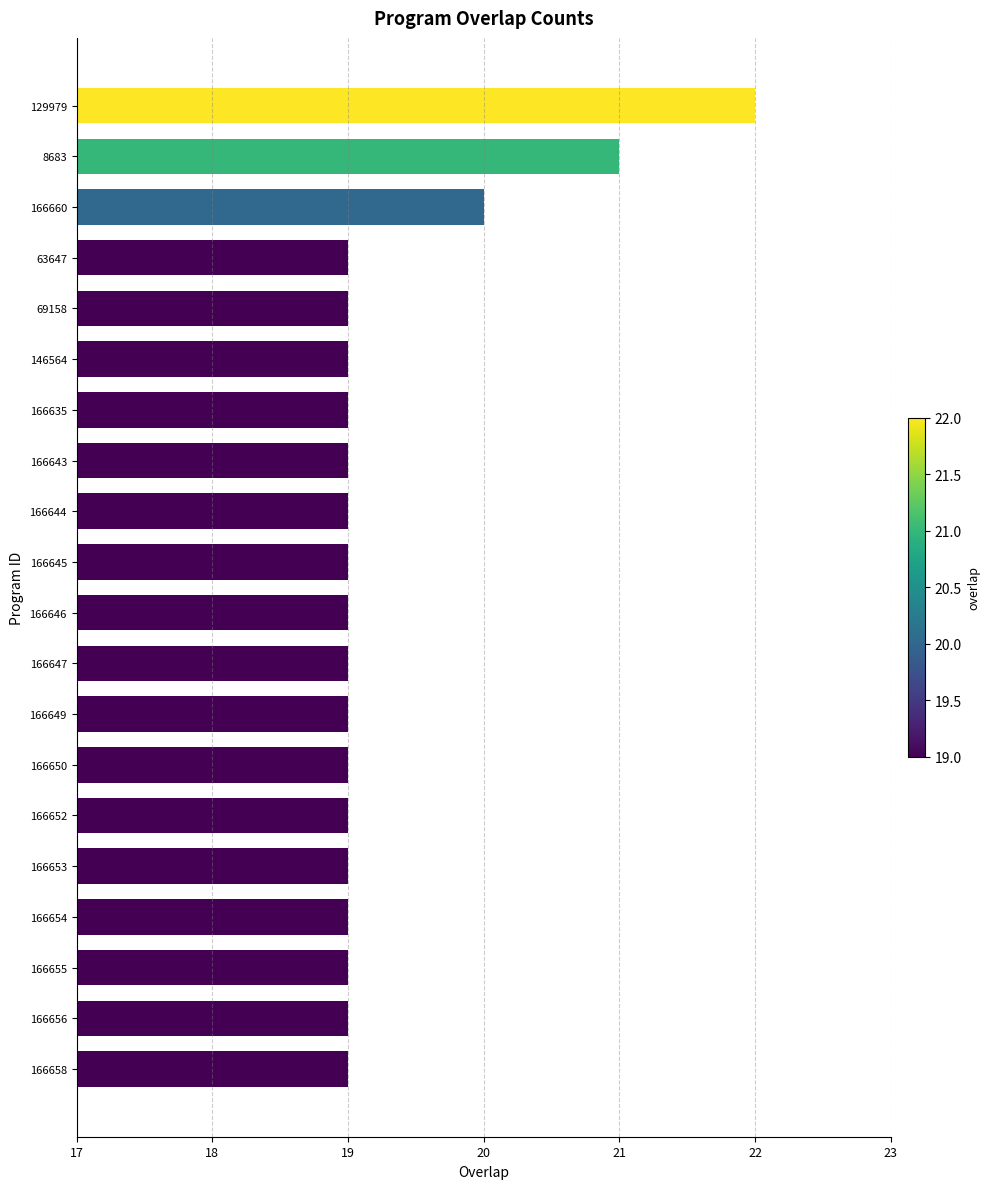

Are the bars grouped side by side (vs. stacked)?

No